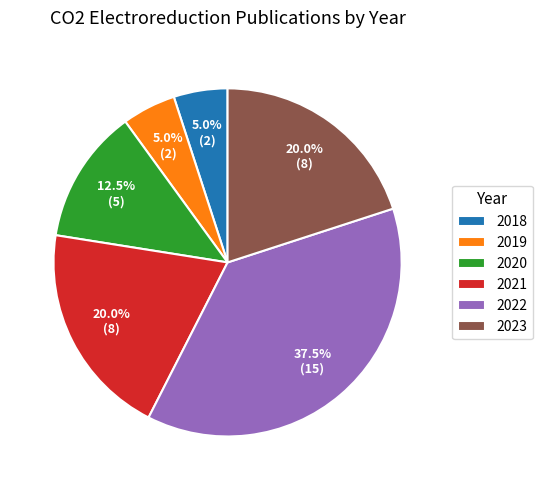

Is 2019 the majority of the pie?

No